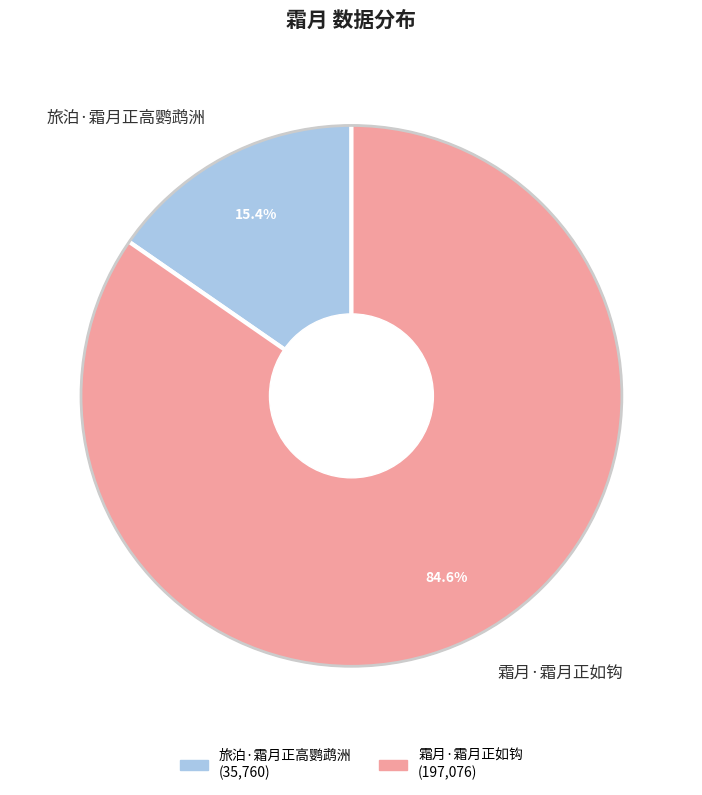

What portion of the pie excludes 霜月·霜月正如钩?

15.4%